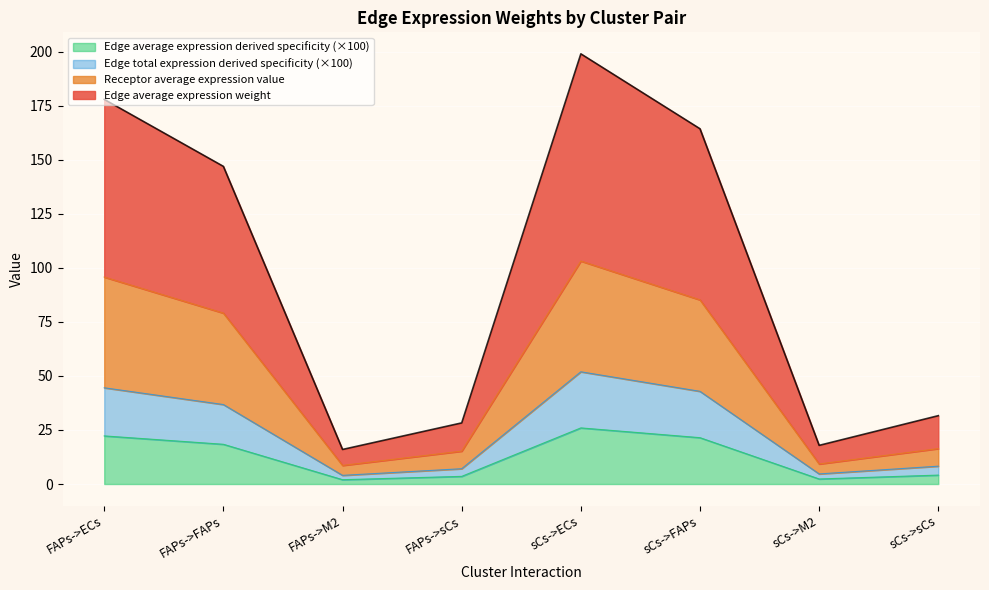

In Edge total expression derived specificity, how many points are higher than both neighbors (excluding endpoints)?

1